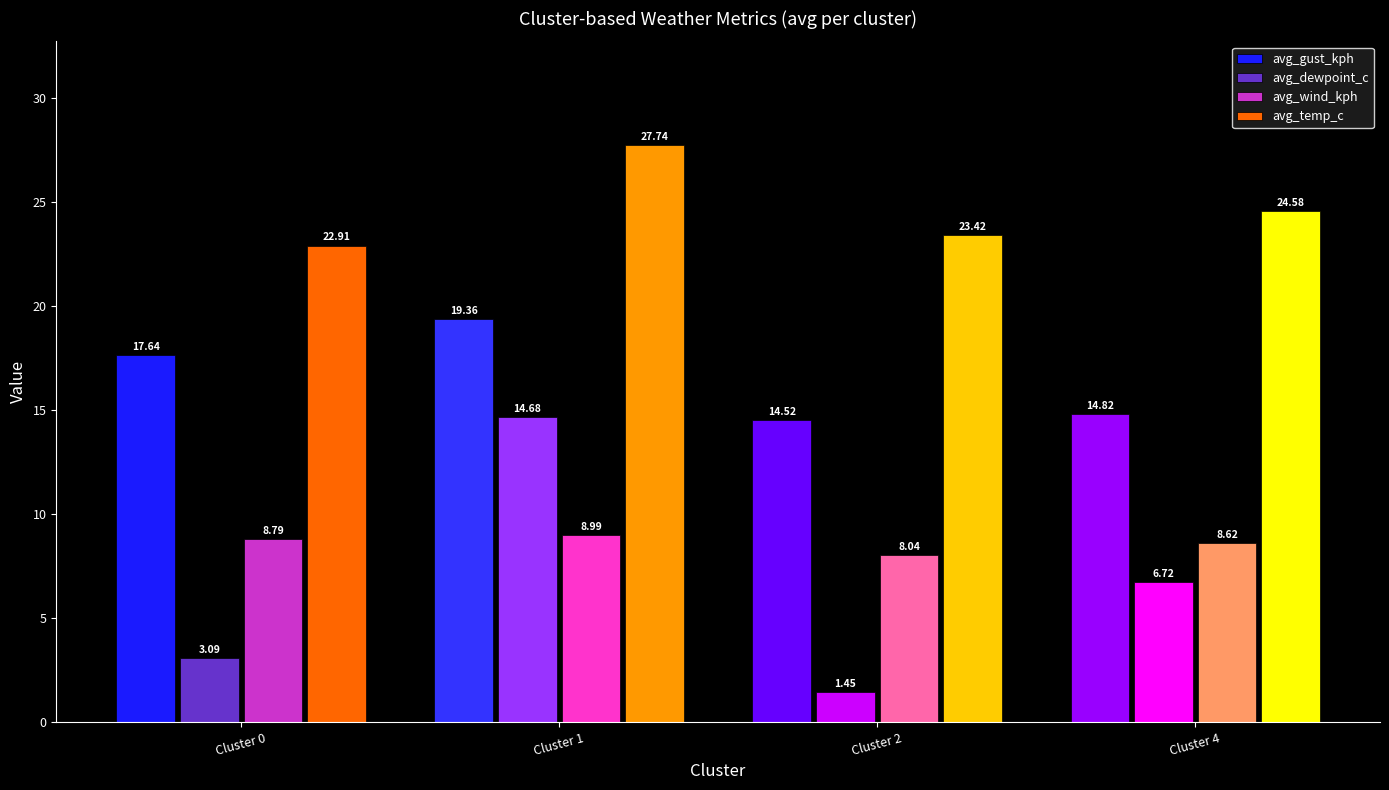

What is the total value across all series at 2?

47.4